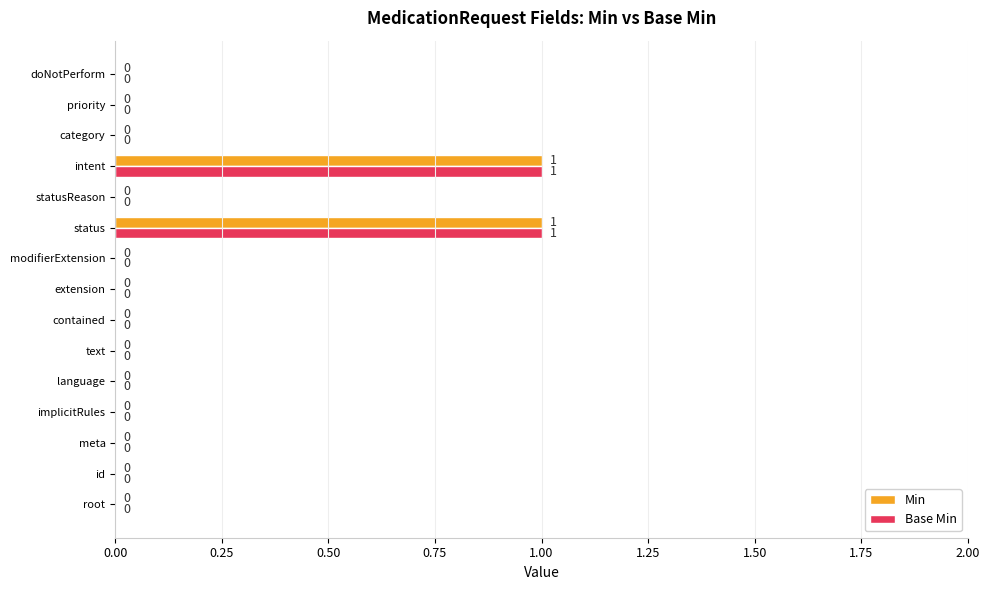

Is it true that Min equals 0 at root?

True